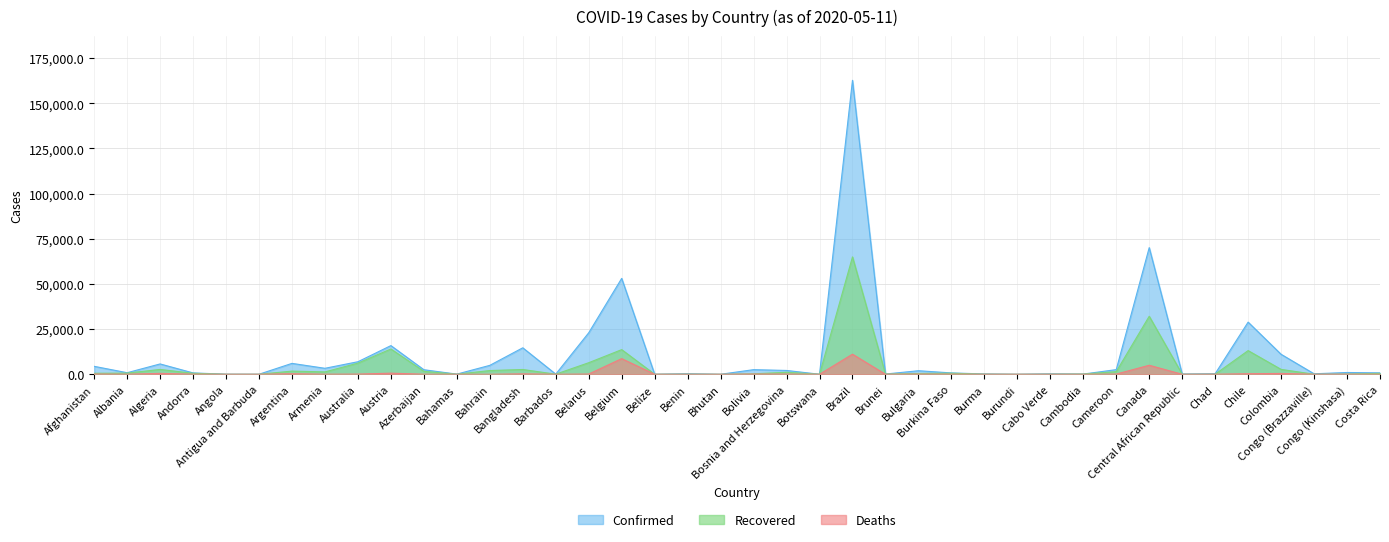

Does the chart display data point markers on the line(s)?

No